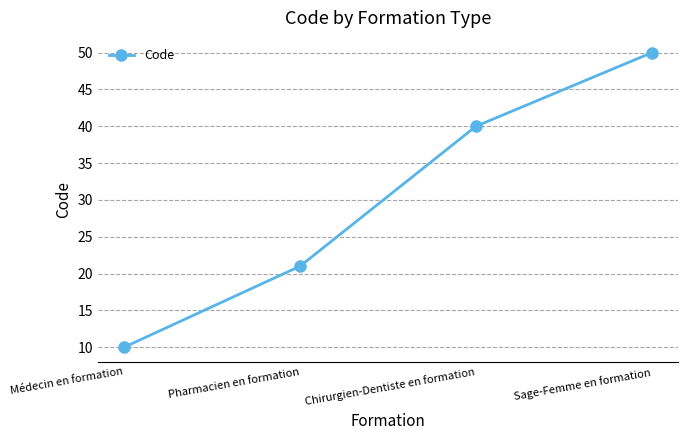

What is the value of the 3rd point from the left?

40